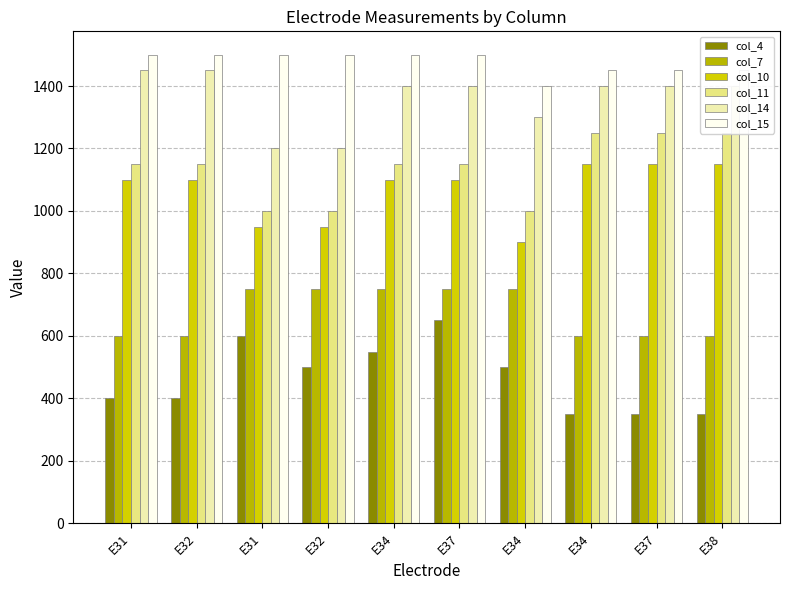

What is the difference between the highest and lowest values at E34?

950